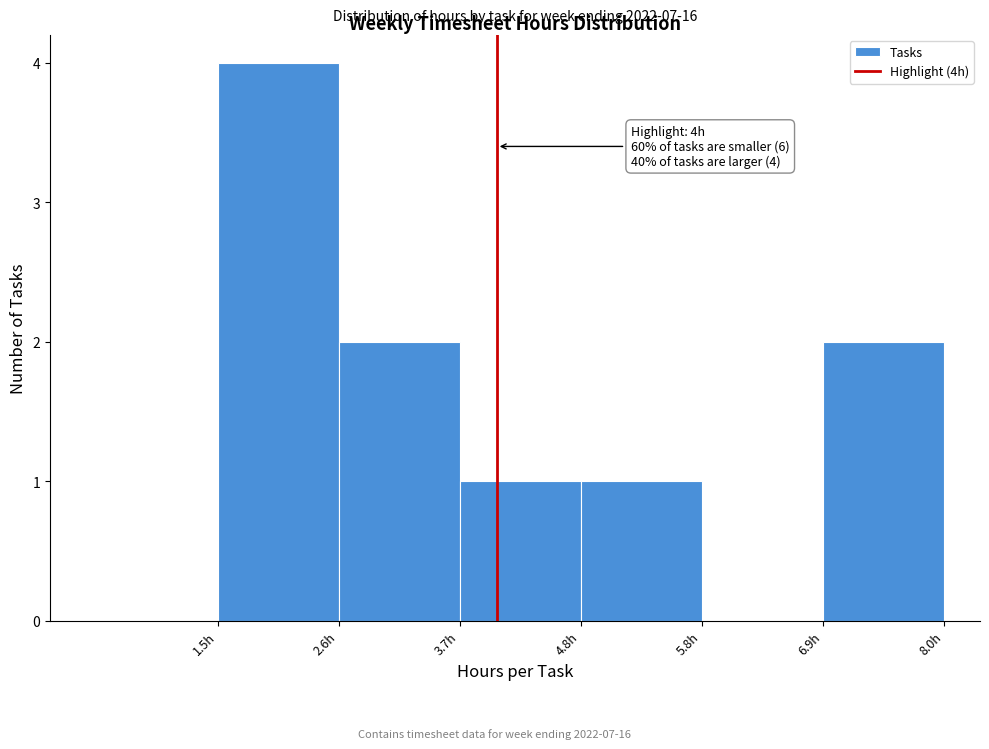

Which range on the x-axis has the tallest bar?

1.6 to 2.6